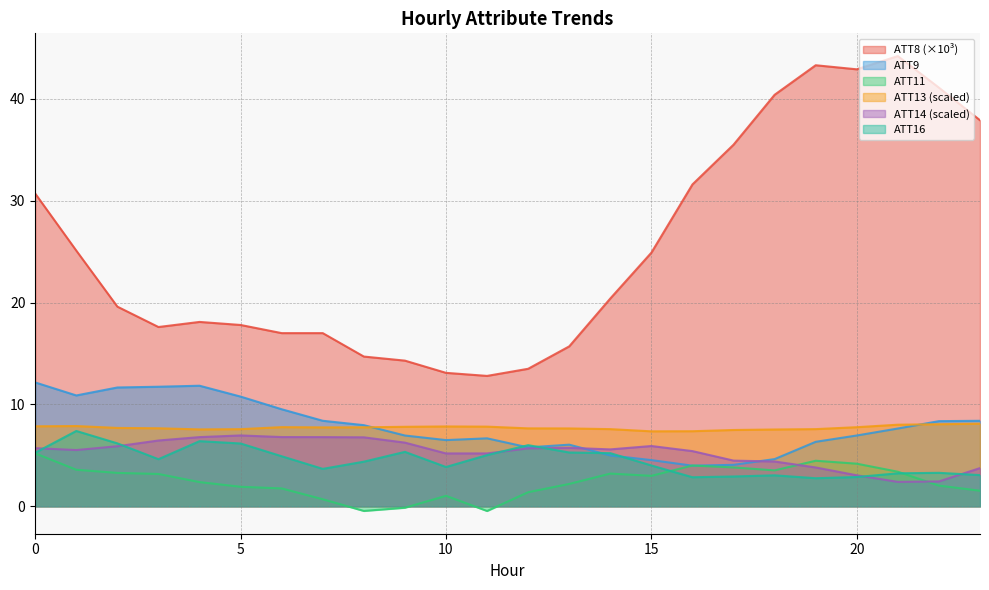

What is the value of the ATT13 point at the 4th from the left?

7.7